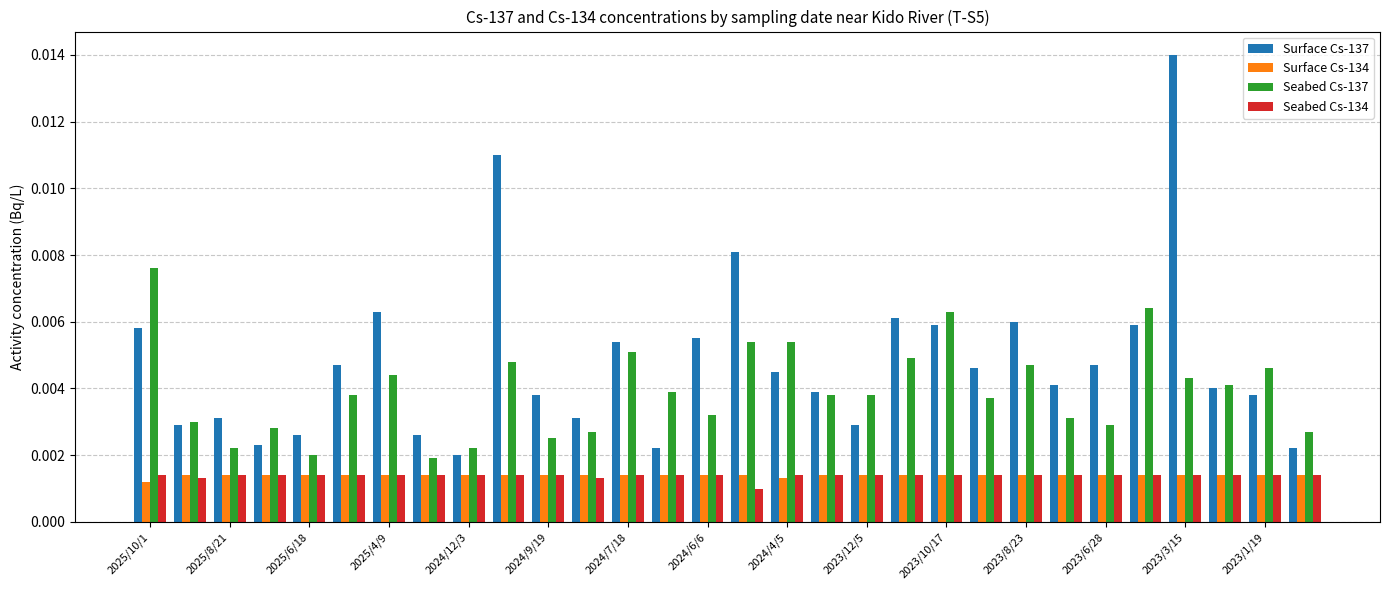

Which series has the largest total across all categories?

Surface Cs-137